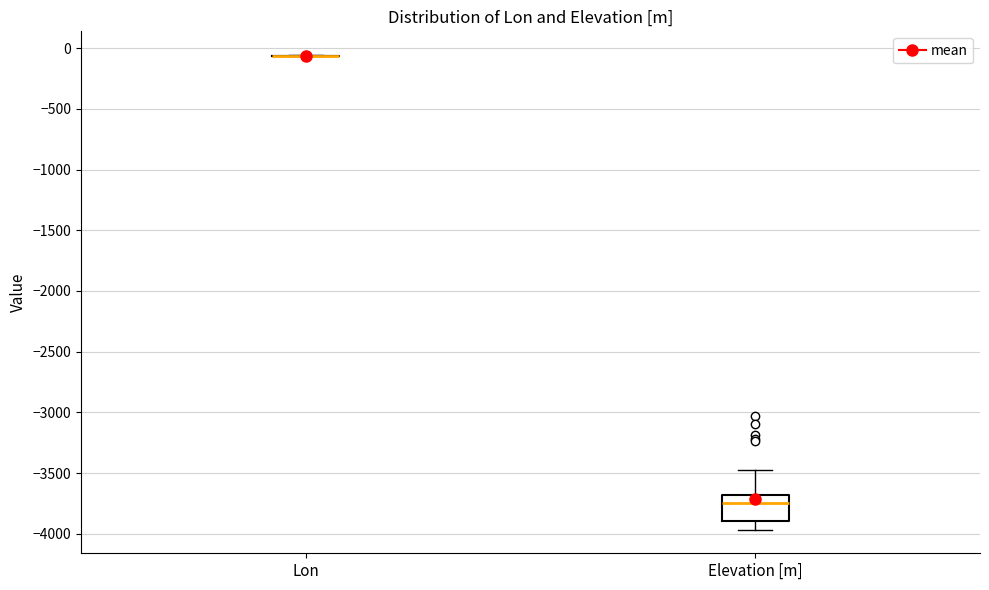

Where is the upper edge of the box for Elevation [m] on the y-axis? The values are not printed on the chart, so give them approximately, as read against the axis.

-3700